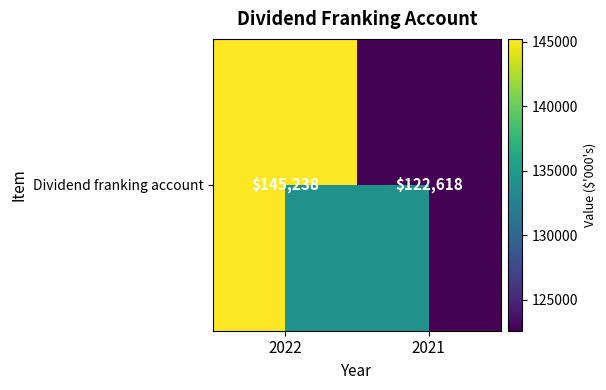

Which has a higher value, 2022 or 2021?

2022